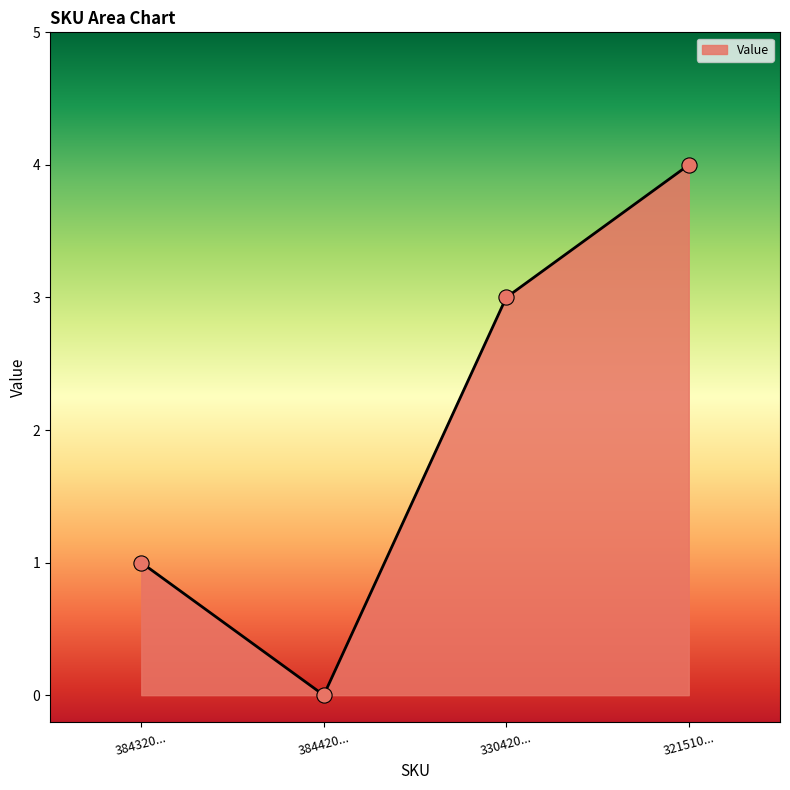

What is the ratio of the value at 384320... to the value at 330420...?

0.3